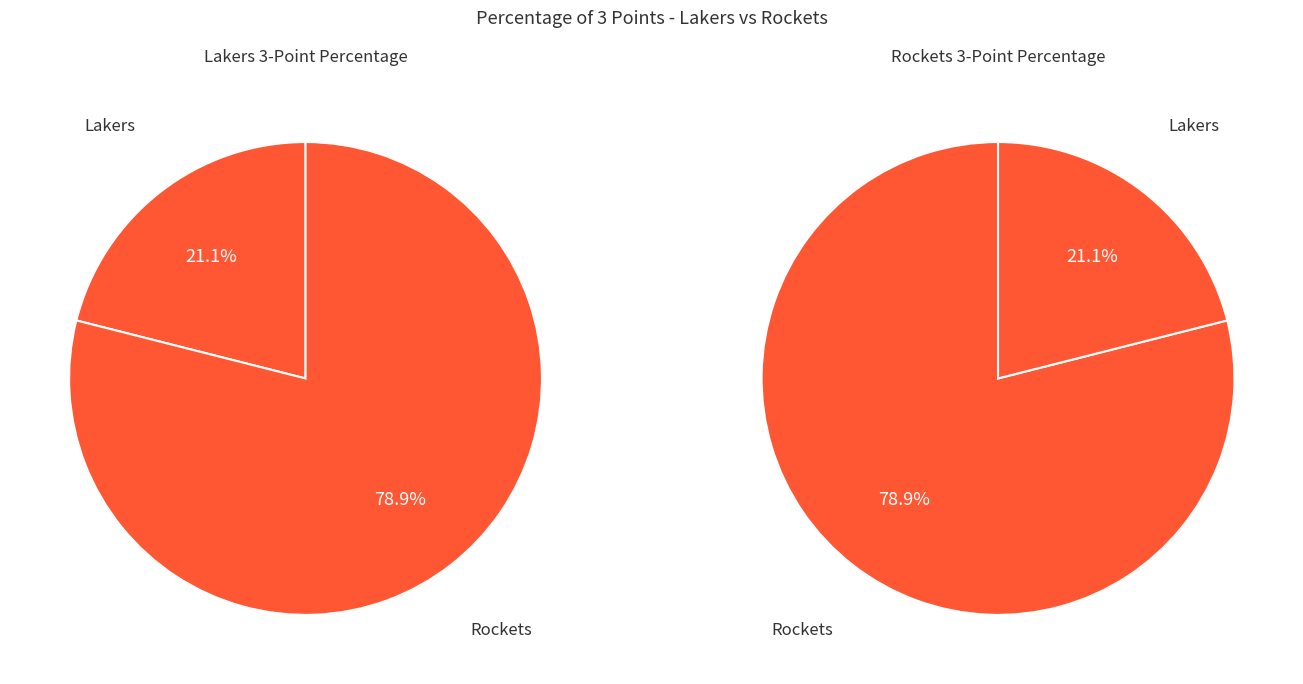

Which has a higher value, Visiting team (Rockets) or Home team (Lakers)?

Visiting team (Rockets)